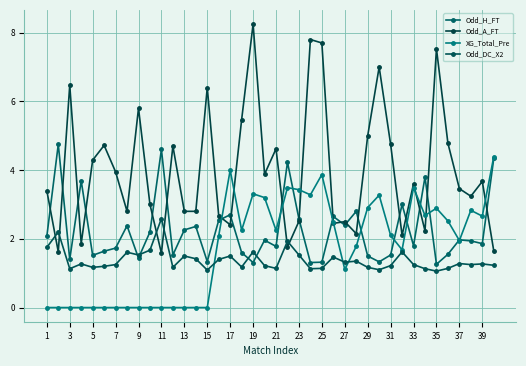

Which series ends up on top after the final intersection of Odd_H_FT and Odd_A_FT?

Odd_H_FT